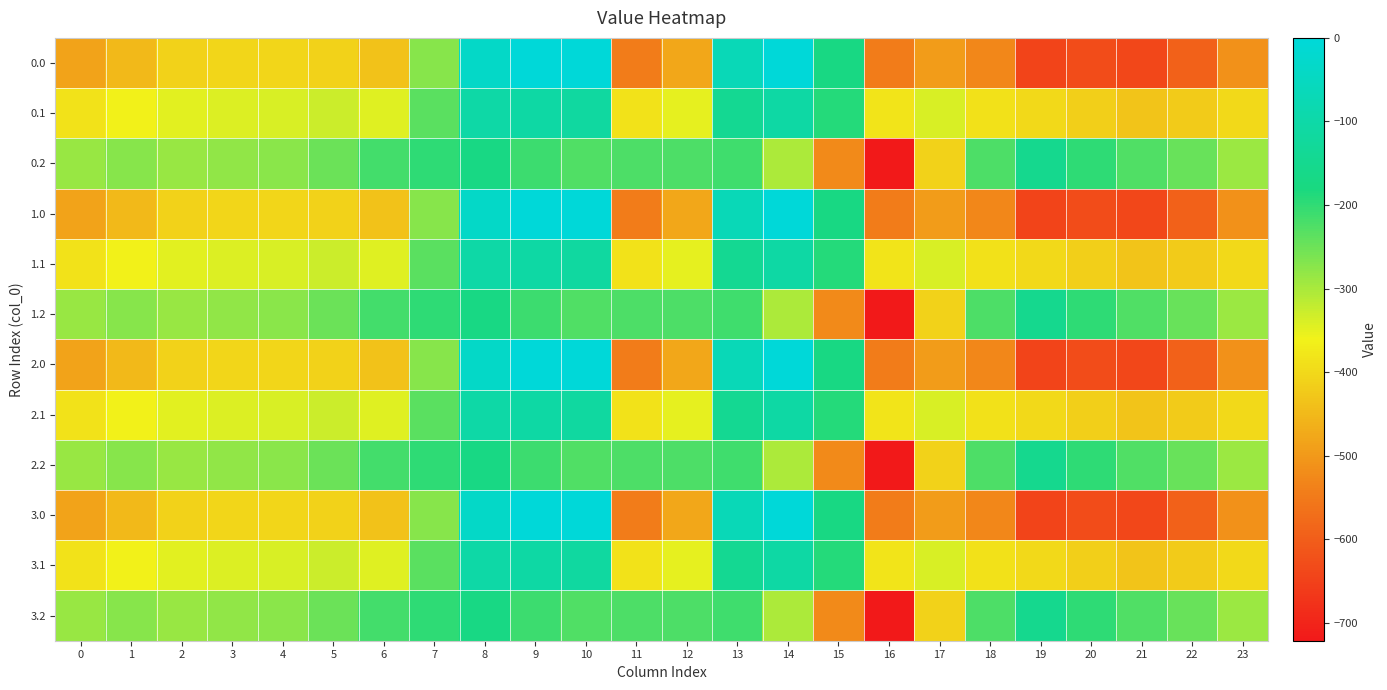

Between 18 and 2, which is larger?

2